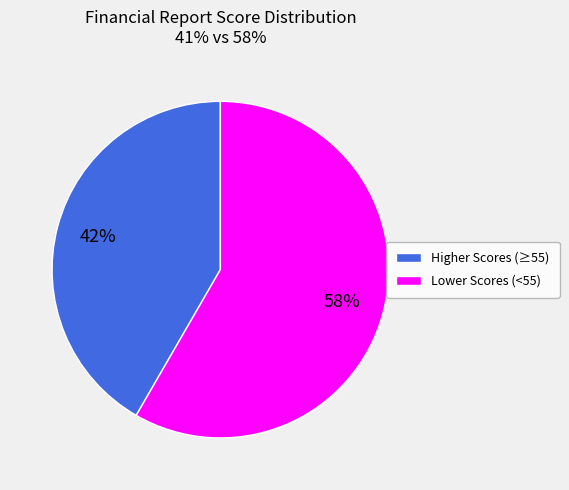

Is there any slice that represents more than half of the pie?

Yes